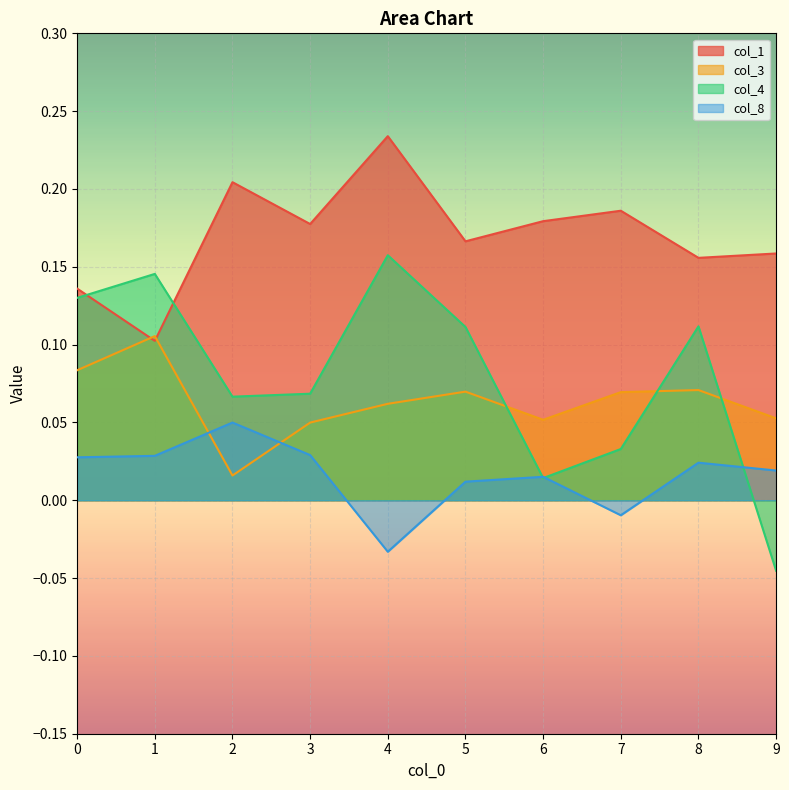

Which series has the largest total across all categories?

col_1